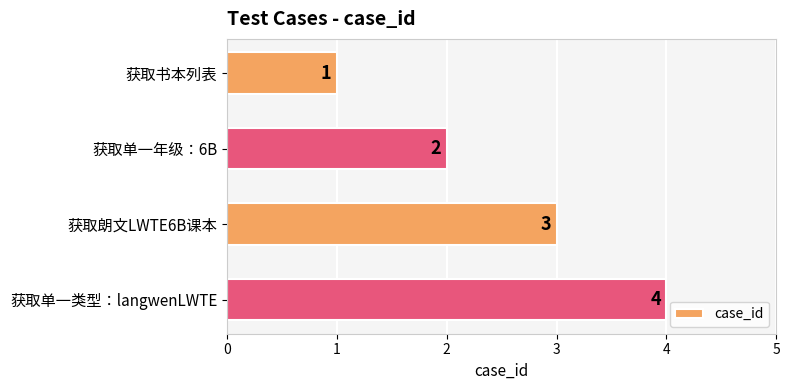

Which category has the highest value across all series?

获取单一类型：langwenLWTE